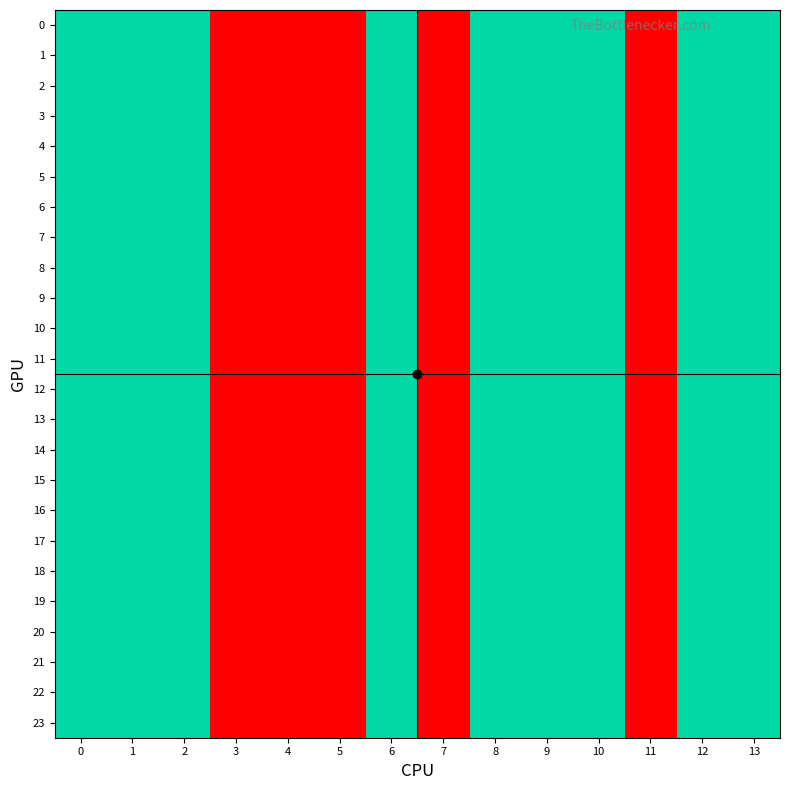

Which series changed the most between 0 and 8?

row_0